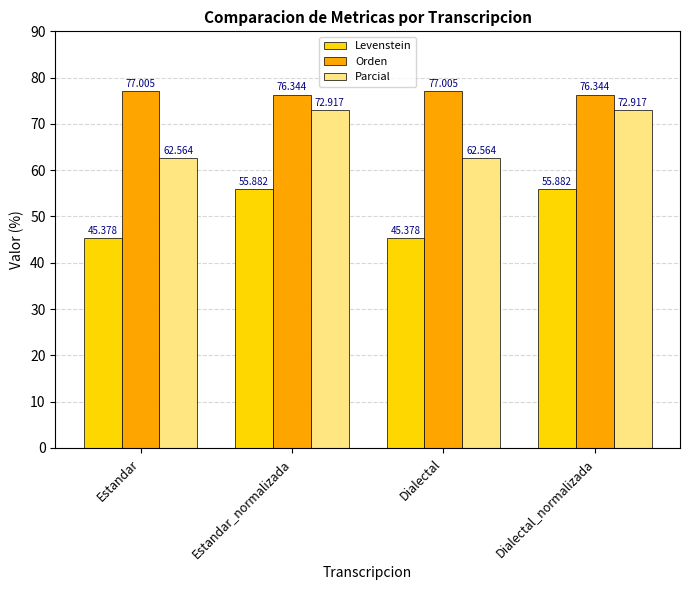

At how many categories does at least one series exceed 48?

4